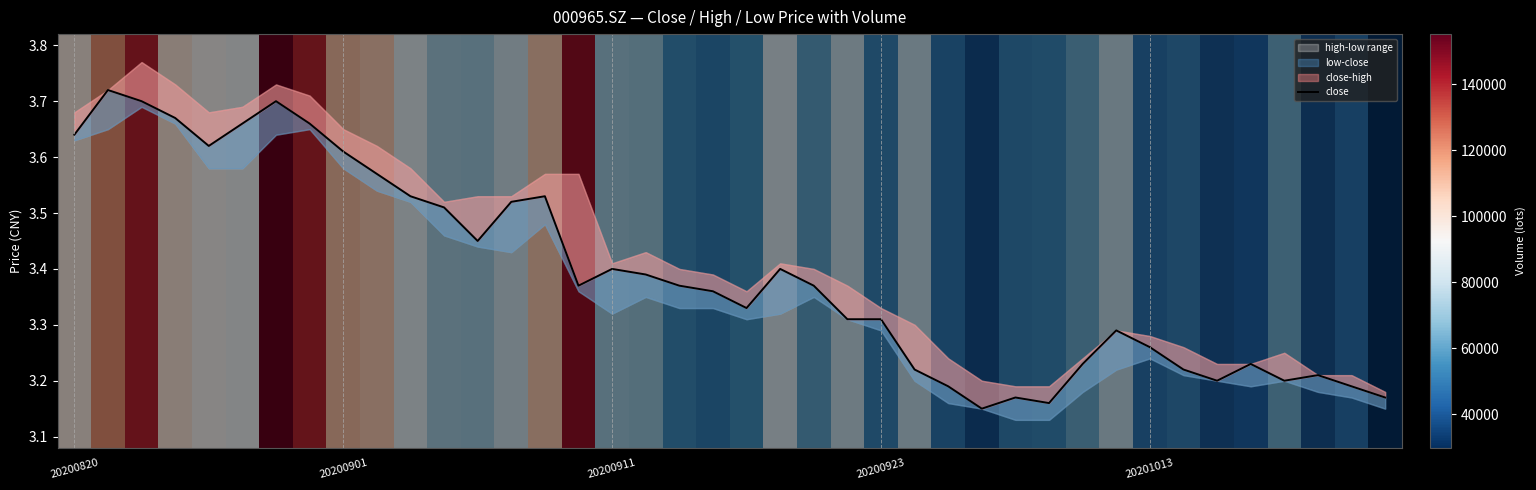

What is the ratio of the value at 21 to the value at 27?

1.1